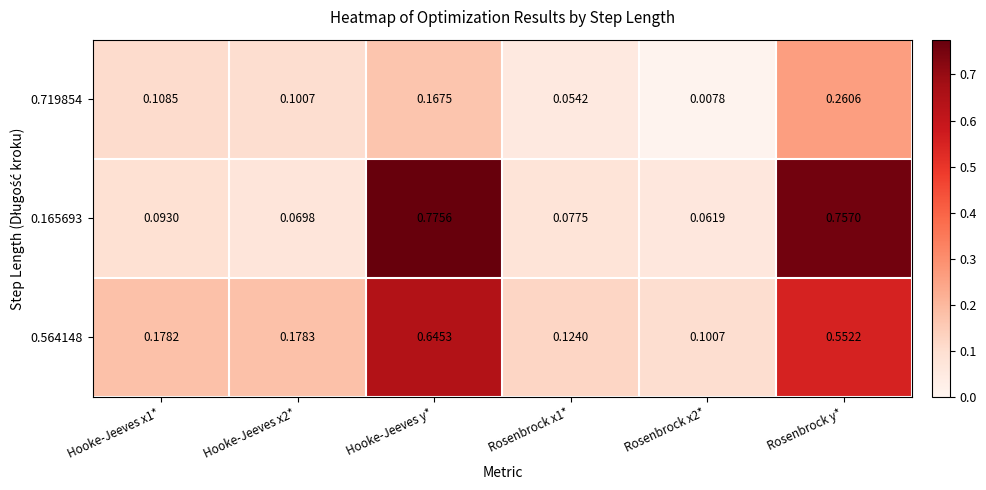

How many data points does each series have?

6